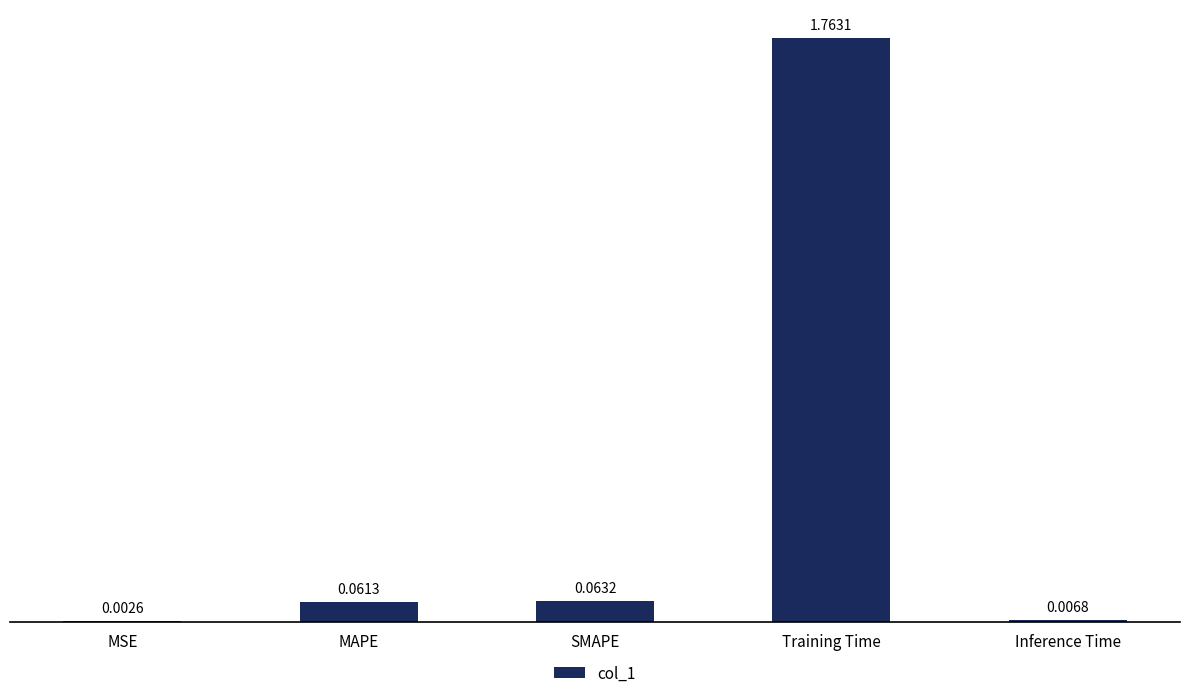

At which label is the value closest to 0?

MSE